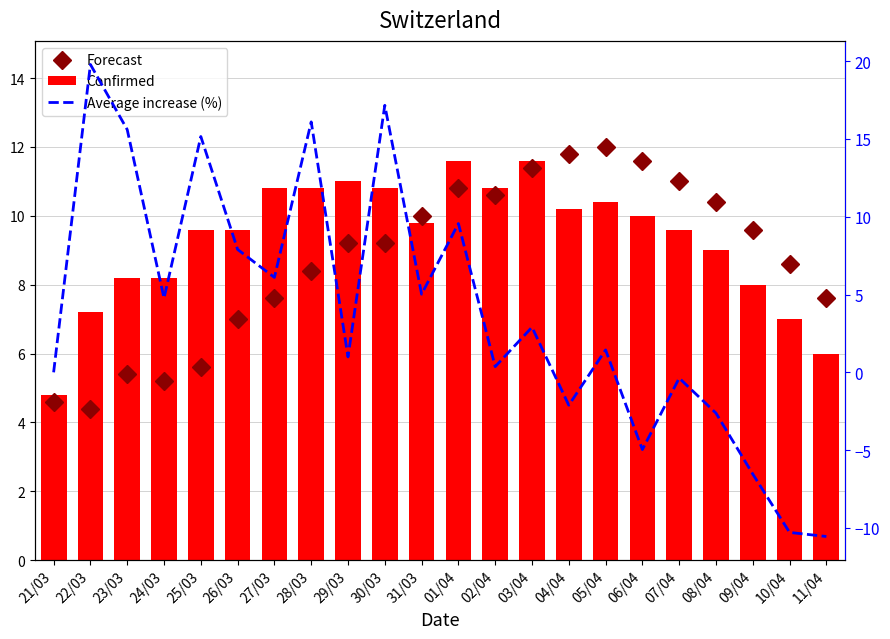

True or false: Confirmed has a value of 1.9 at 11/04.

False